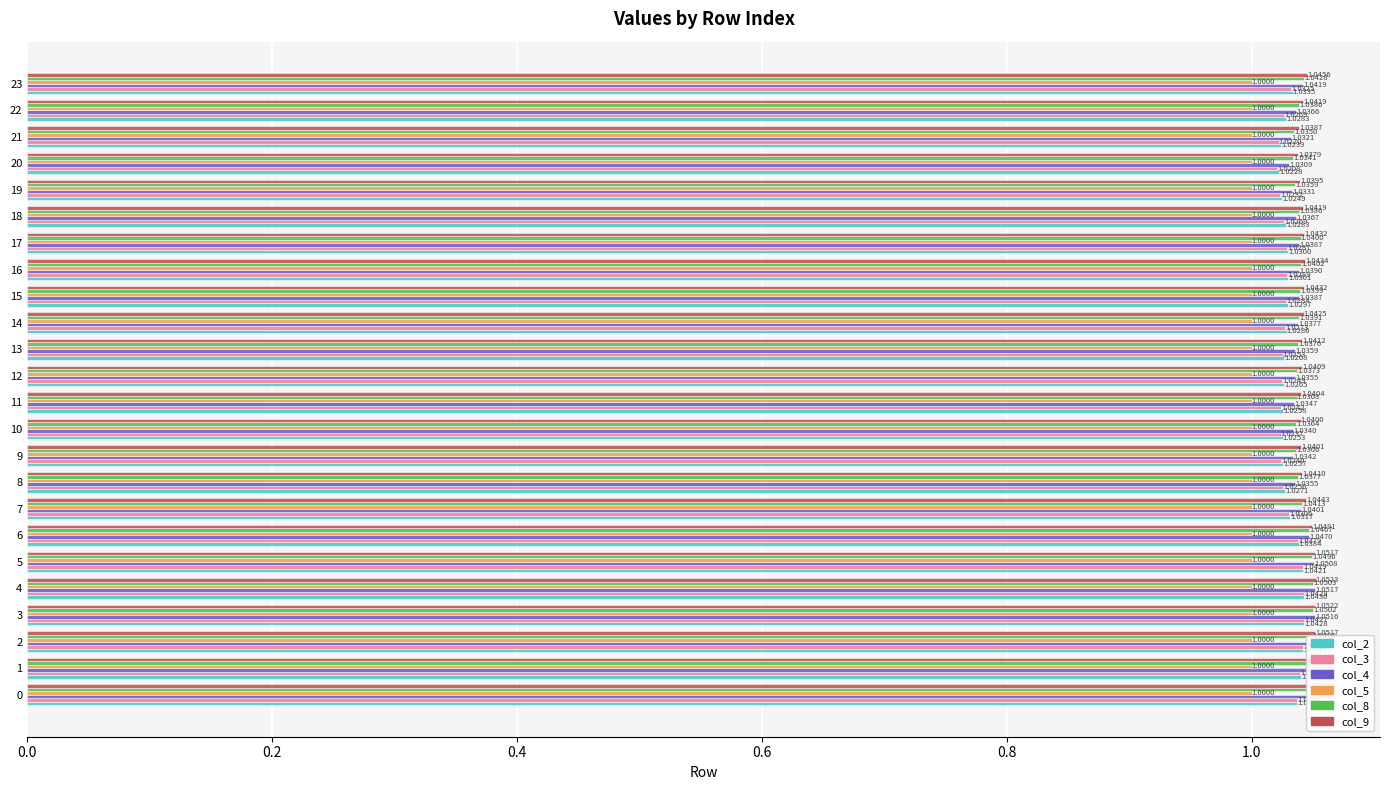

Which category has the highest value in the col_8 series?

4